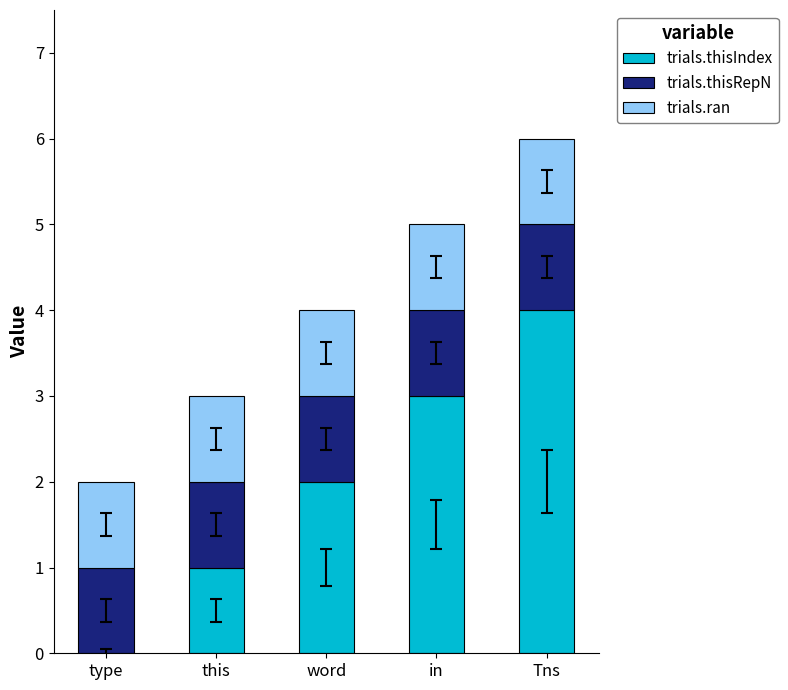

Are the bars grouped side by side (vs. stacked)?

No